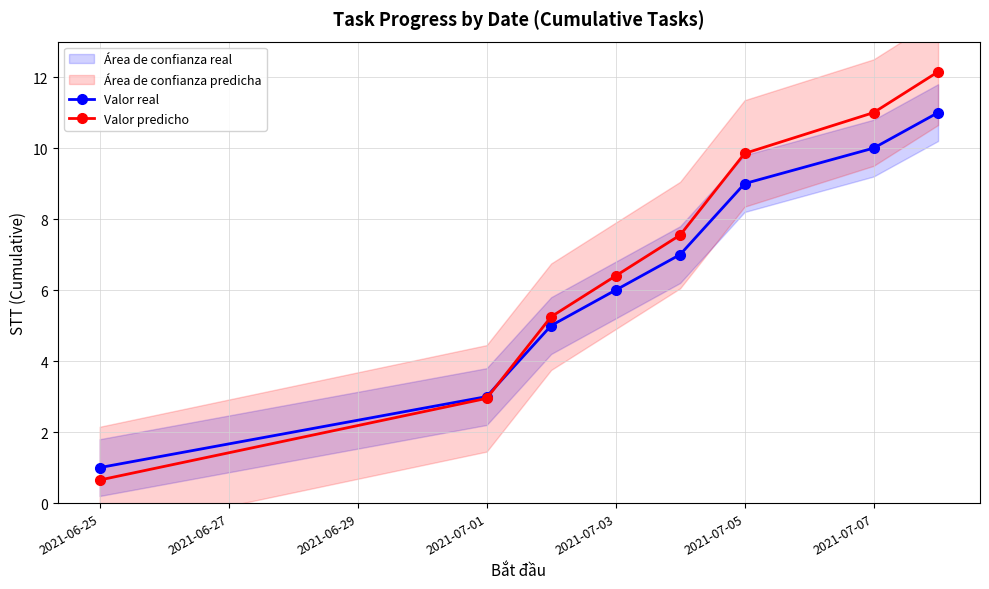

True or false: Valor real has more than 0 interior local peaks.

False